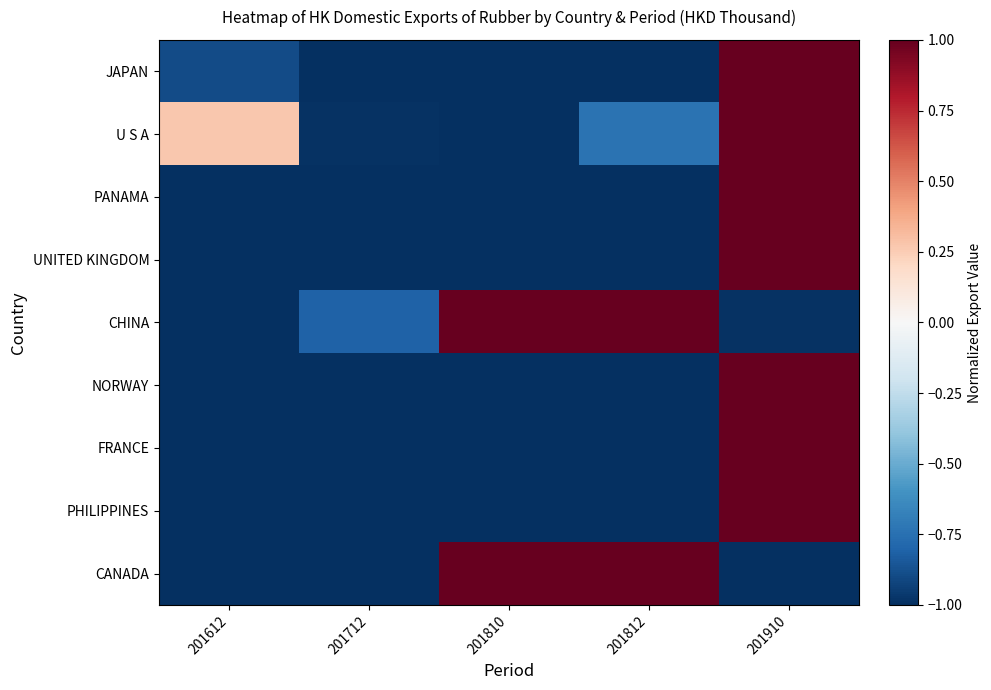

Reading left to right, transcribe all the data shown in this chart.

JAPAN: 201612=-0.9	201712=-1.0	201810=-1.0	201812=-1.0	201910=1.0
U S A: 201612=0.3	201712=-1.0	201810=-1.0	201812=-0.7	201910=1.0
PANAMA: 201612=-1.0	201712=-1.0	201810=-1.0	201812=-1.0	201910=1.0
UNITED KINGDOM: 201612=-1.0	201712=-1.0	201810=-1.0	201812=-1.0	201910=1.0
CHINA: 201612=-1.0	201712=-0.8	201810=1.0	201812=1.0	201910=-1.0
NORWAY: 201612=-1.0	201712=-1.0	201810=-1.0	201812=-1.0	201910=1.0
FRANCE: 201612=-1.0	201712=-1.0	201810=-1.0	201812=-1.0	201910=1.0
PHILIPPINES: 201612=-1.0	201712=-1.0	201810=-1.0	201812=-1.0	201910=1.0
CANADA: 201612=-1.0	201712=-1.0	201810=1.0	201812=1.0	201910=-1.0